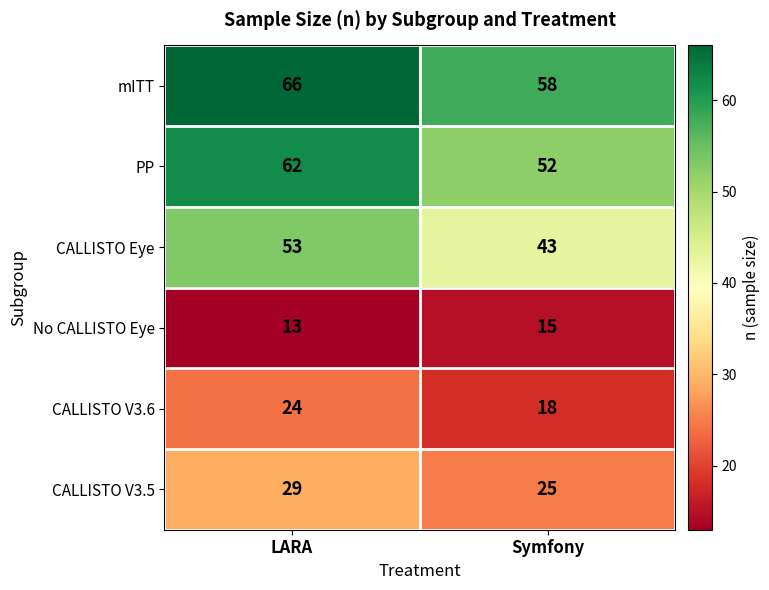

What is the smallest value displayed?

13